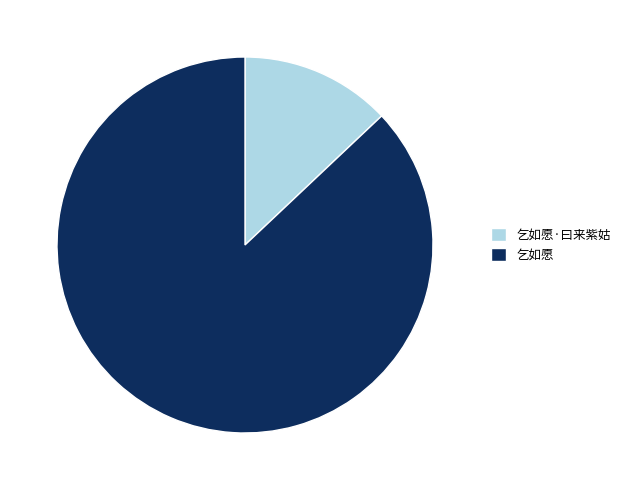

How many slices are in this pie chart?

2